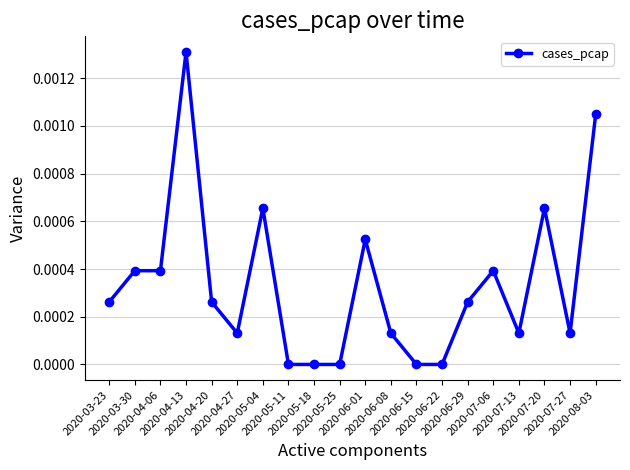

True or false: there are more than 0 points higher than both neighbors.

True